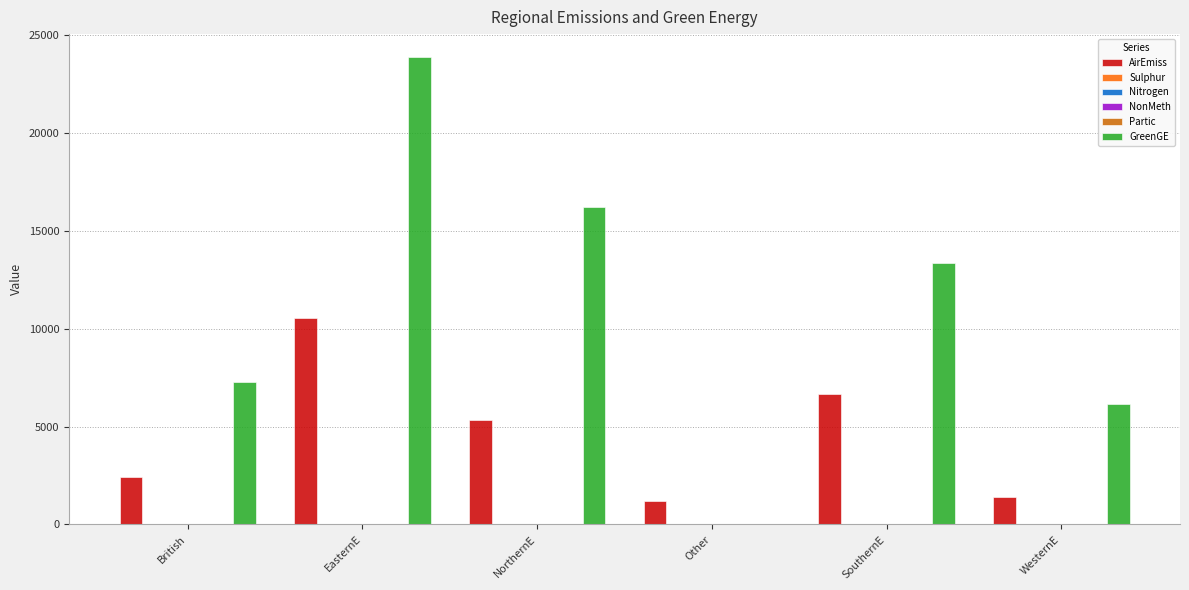

Which series has the largest range (max minus min)?

GreenGE